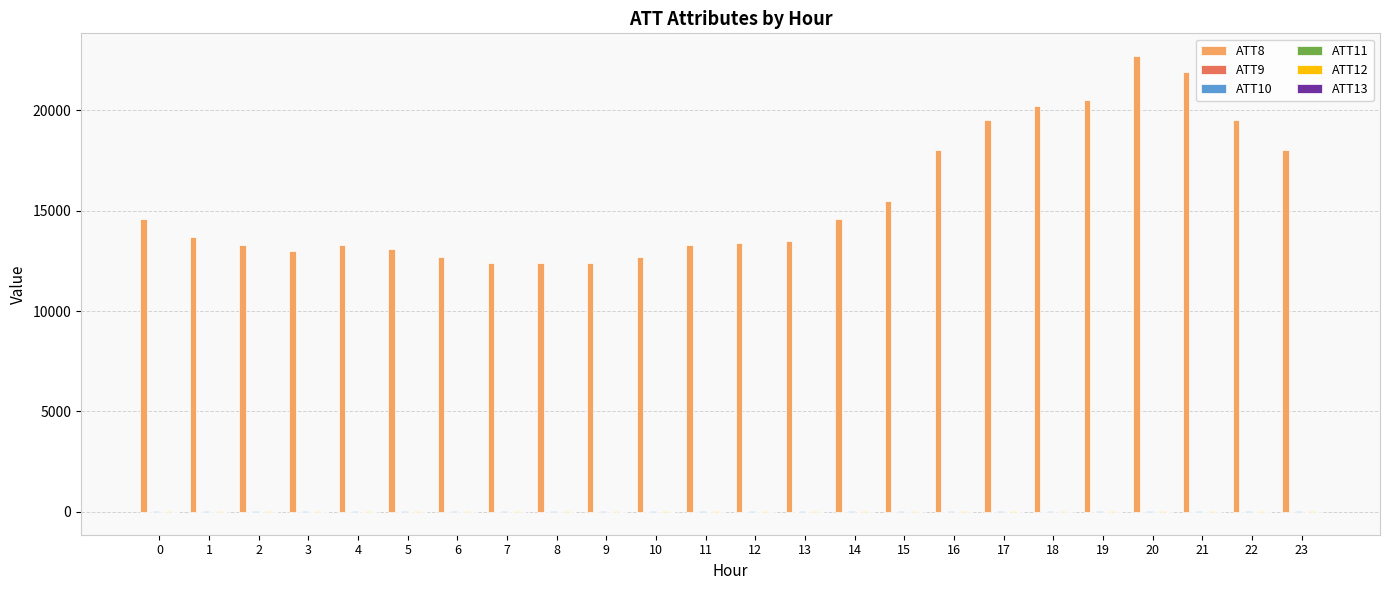

Which series has the largest total across all categories?

ATT8